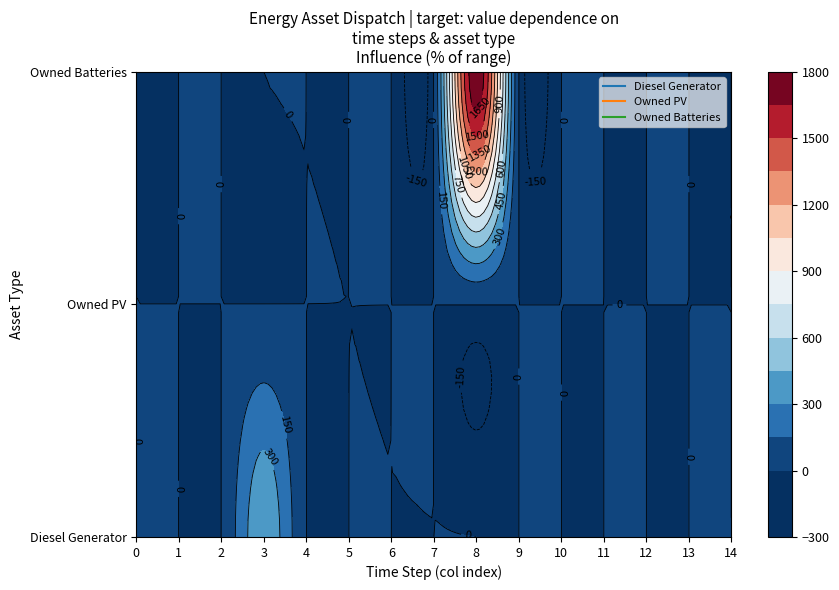

What is the sum of all Diesel Generator values?

400